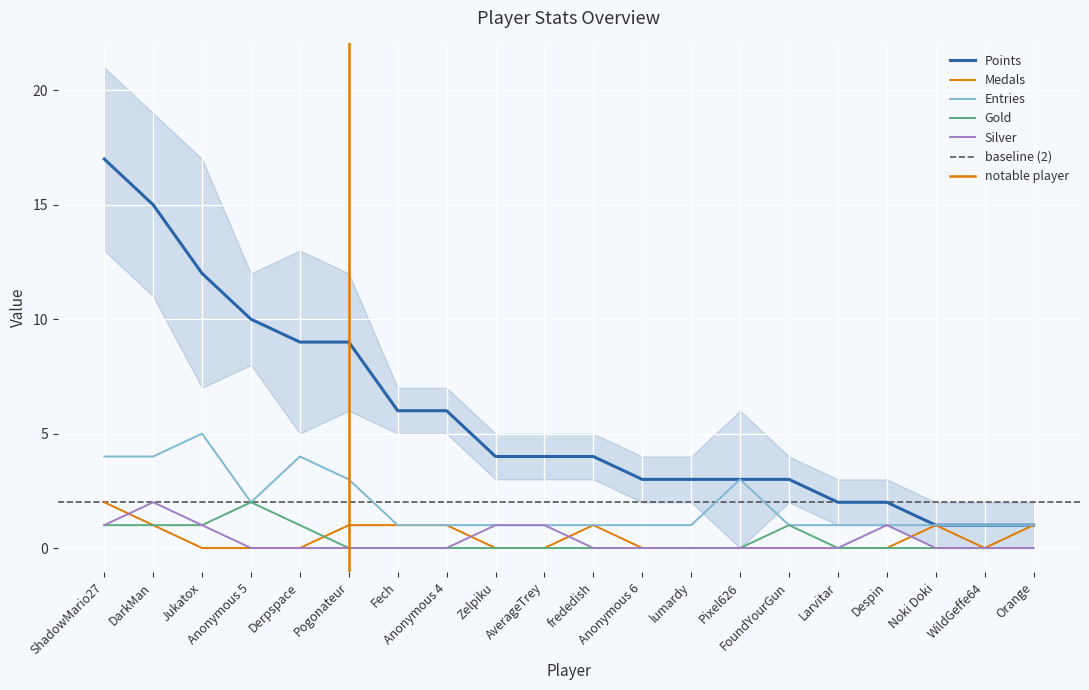

What is the difference between the maximum and minimum values in the Silver series?

2